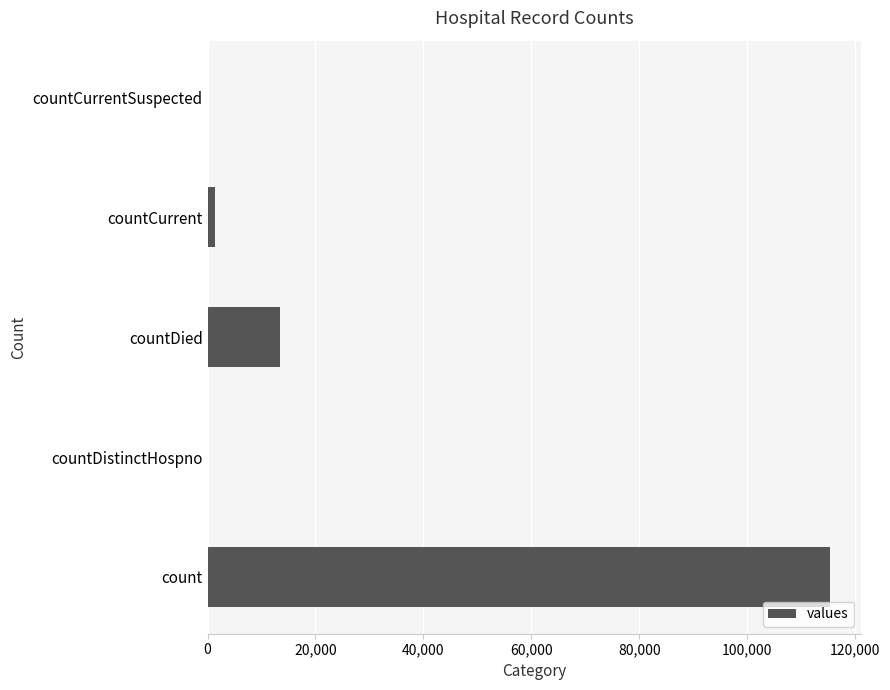

What is the greatest value displayed?

115379